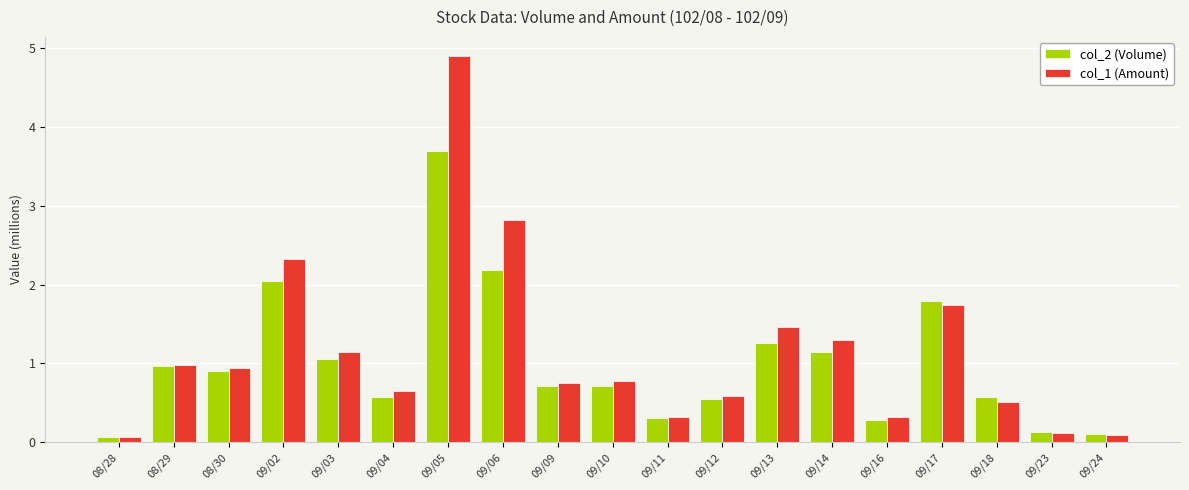

At how many categories does at least one series exceed 2?

3